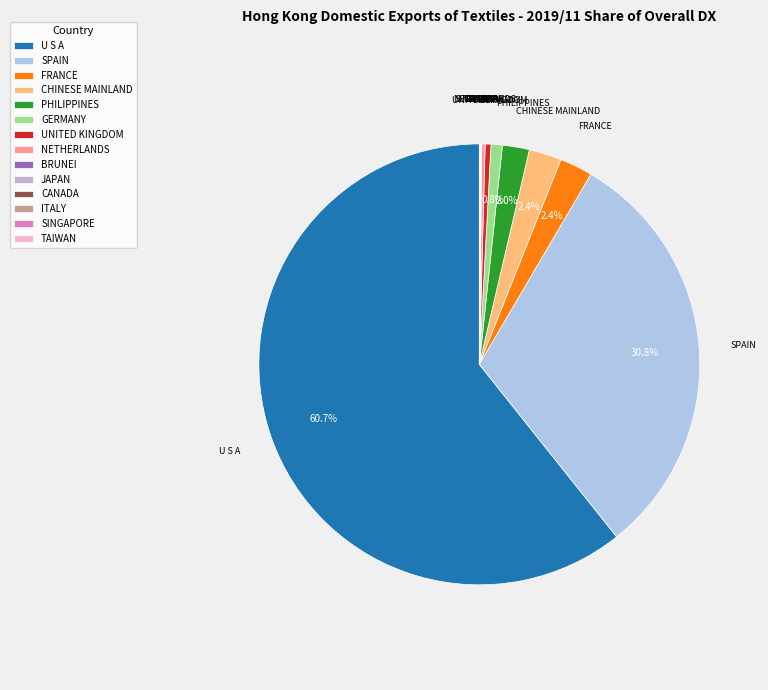

Combined, what portion of the pie is GERMANY and CHINESE MAINLAND?

3.2%